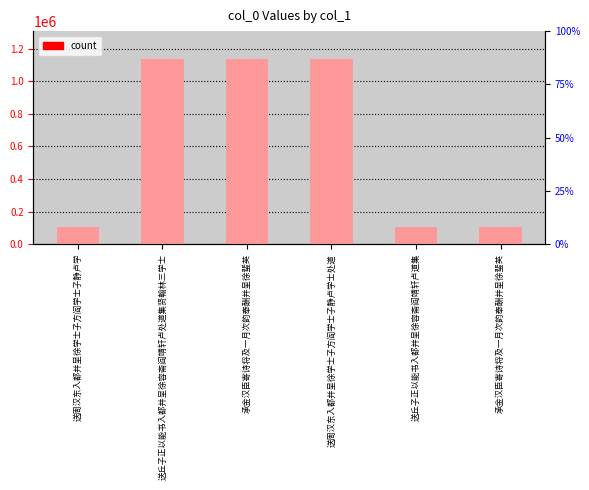

At which label does the data first exceed 1135111?

送丘子正以能书入都并呈徐容斋阎靖轩卢处道集贤翰林三学士